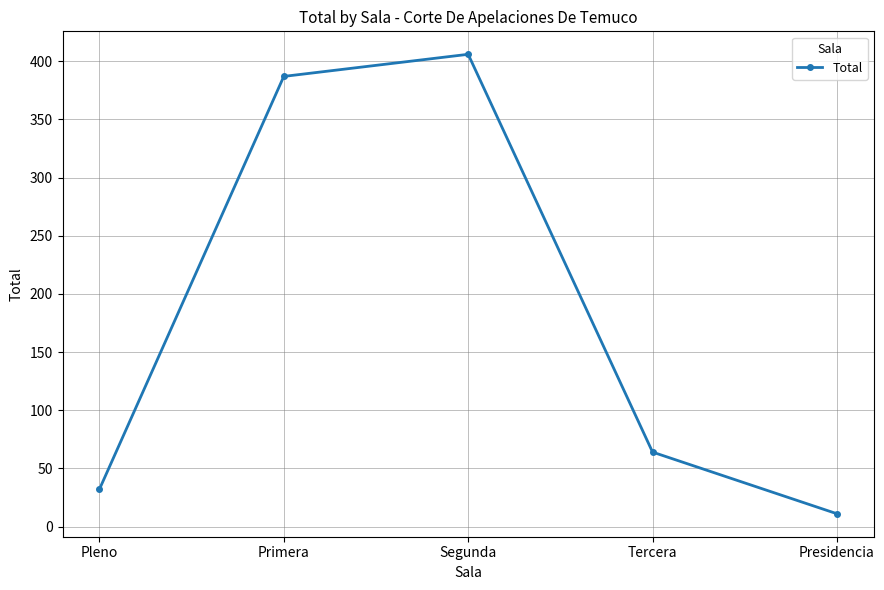

Reading right to left, list all the values displayed in this chart.

11	64	406	387	32